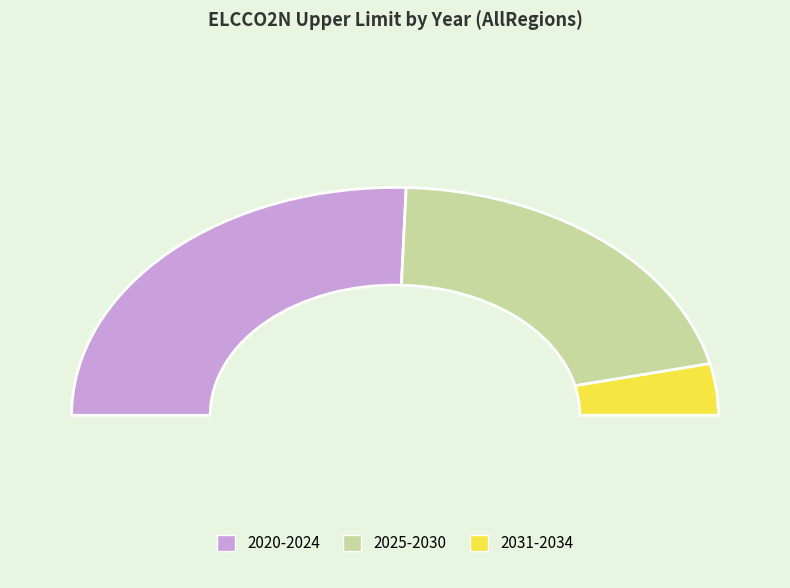

Which slice is the smallest?

2034